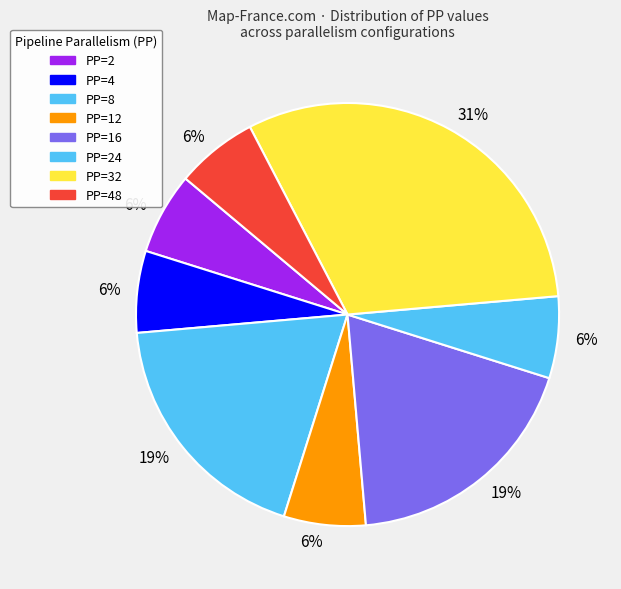

How many slices are in this pie chart?

8